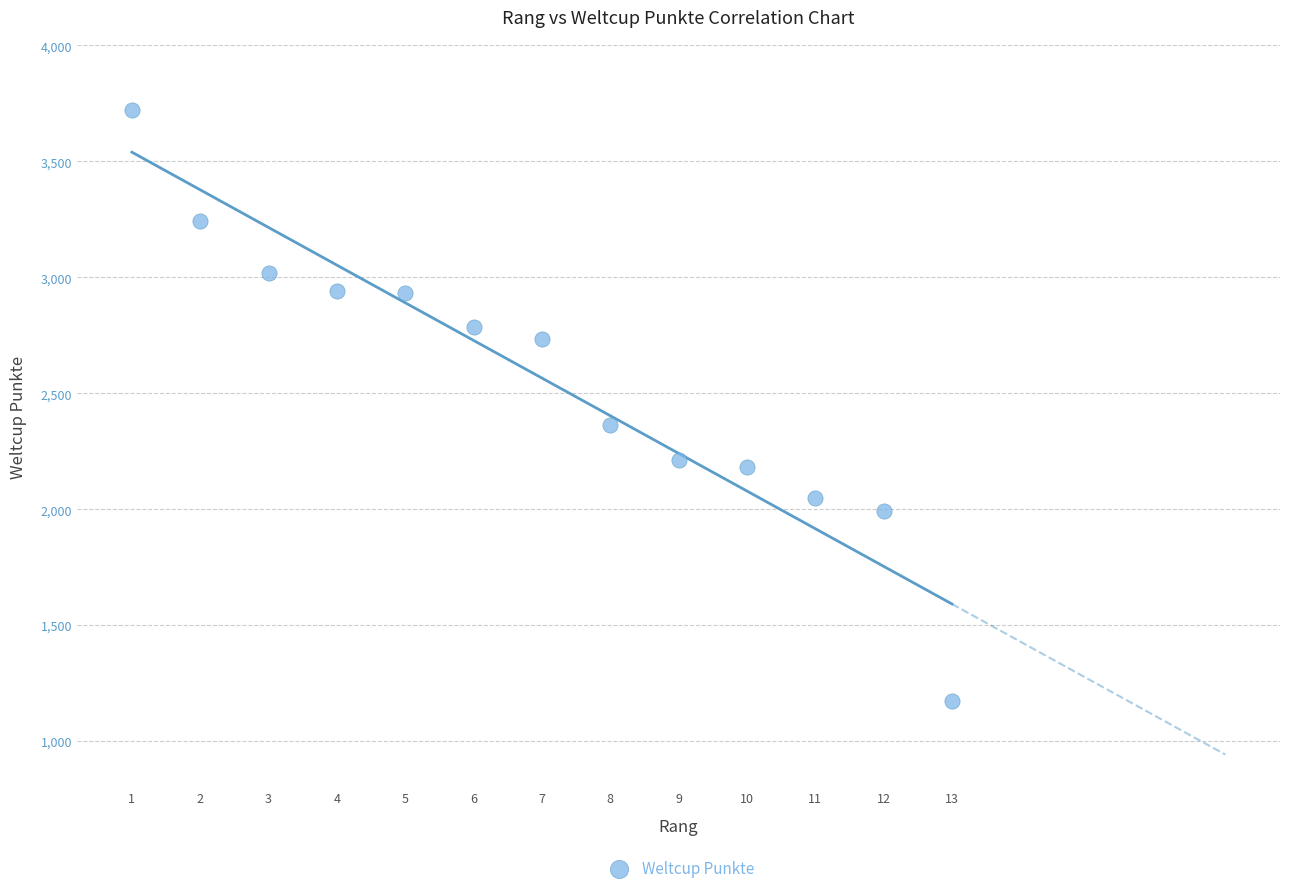

What Y value in the scatter plot is closest to 2448?

2365